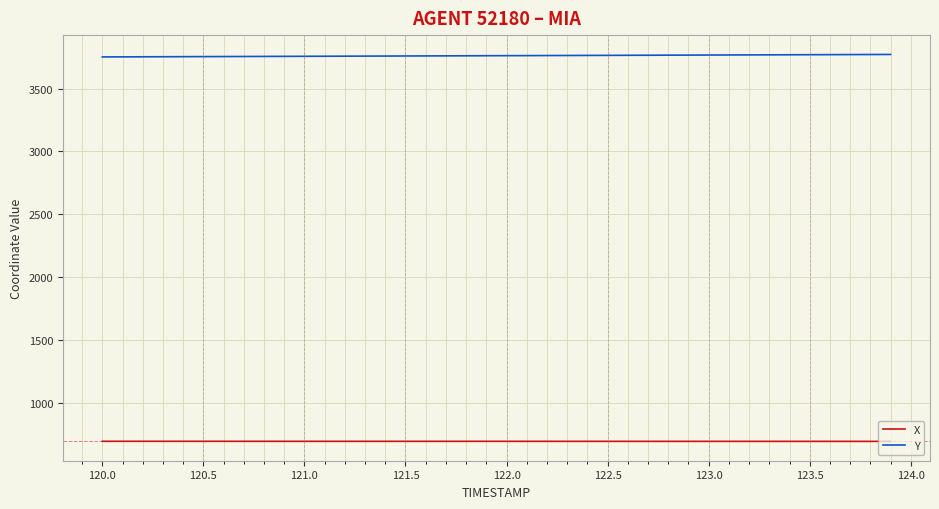

Does the chart have visible grid lines?

Yes